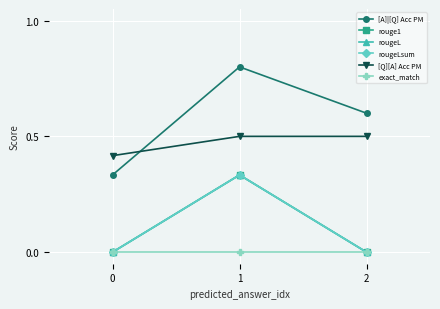

Does the chart have visible grid lines?

Yes